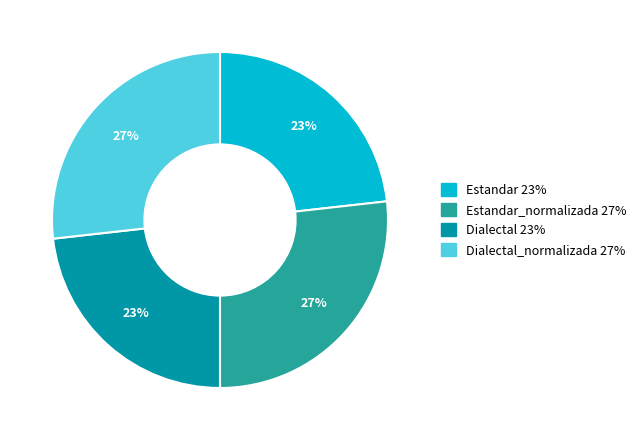

Does any single category account for the majority?

No